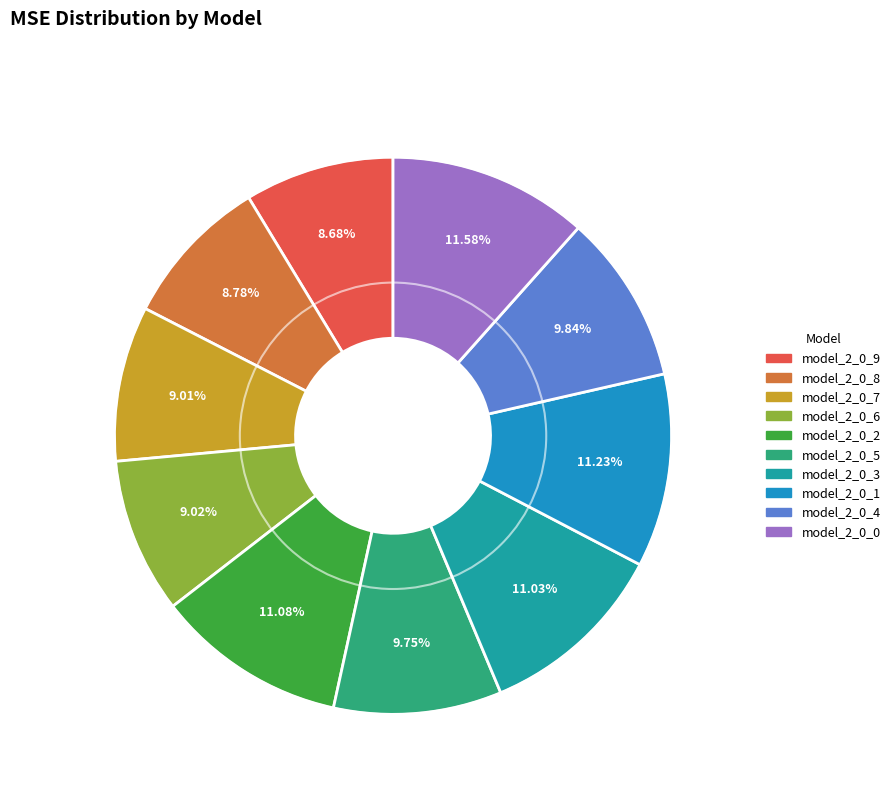

True or false: model_2_0_1 accounts for 3% of the total.

False